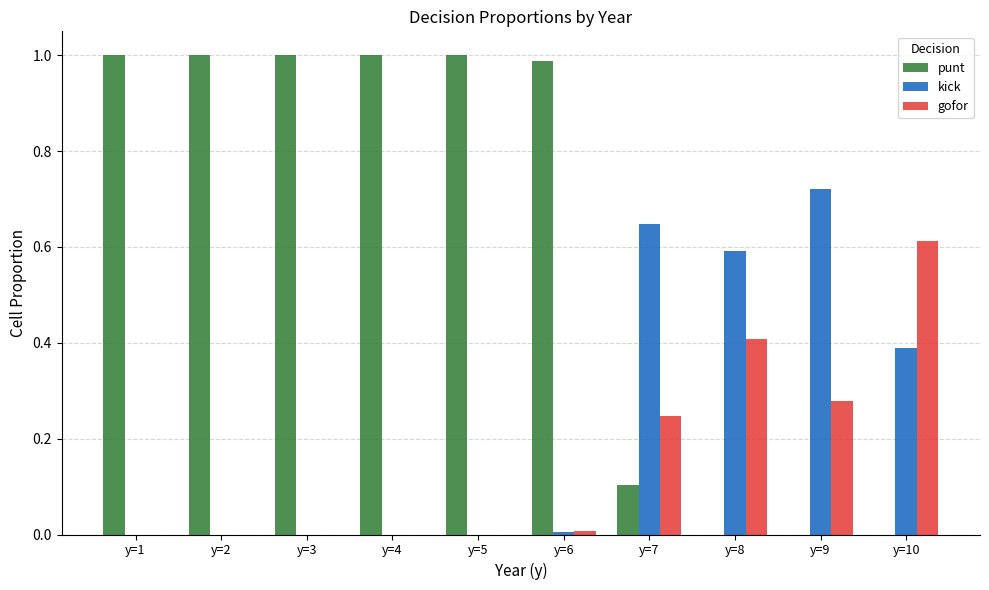

Which series has the largest total across all categories?

punt